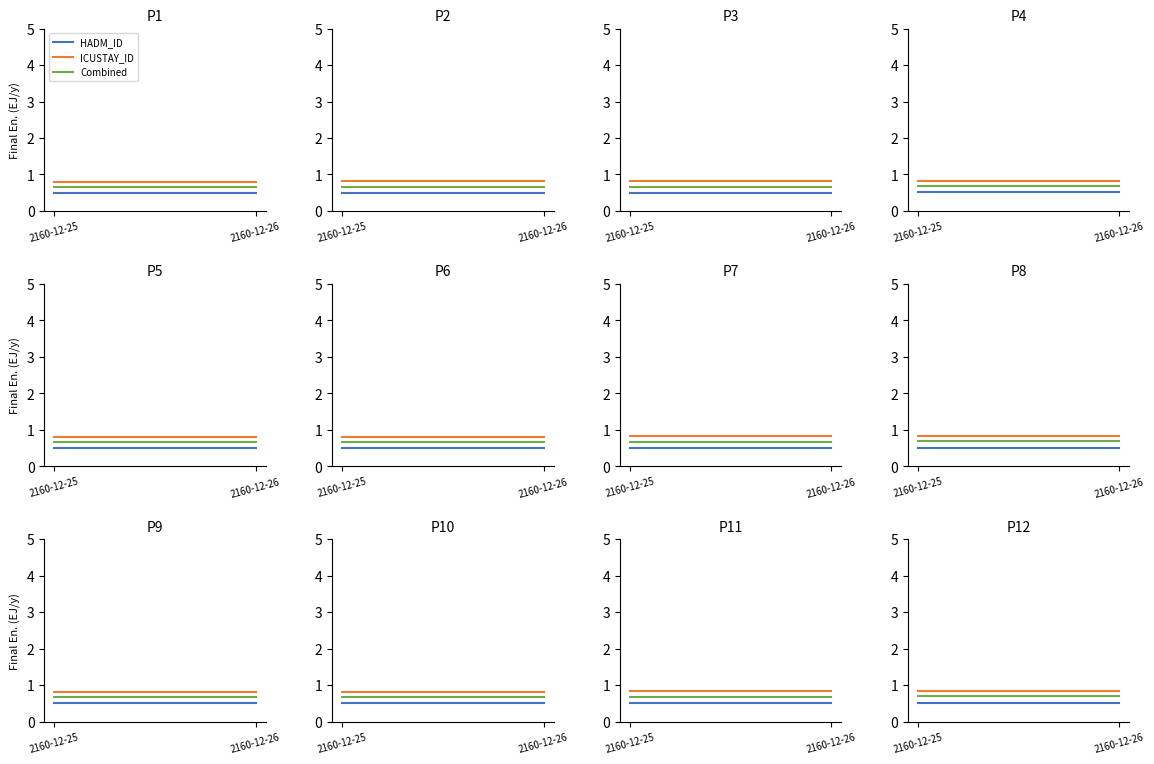

The value of Combined at 2160-12-26 is 0.5. True or false?

False